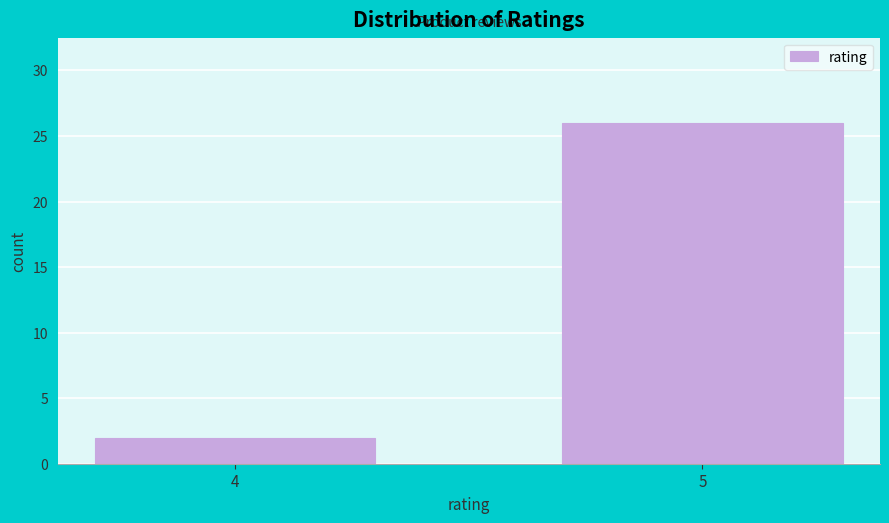

Reading right to left, what are all the values shown in this chart?

26	2